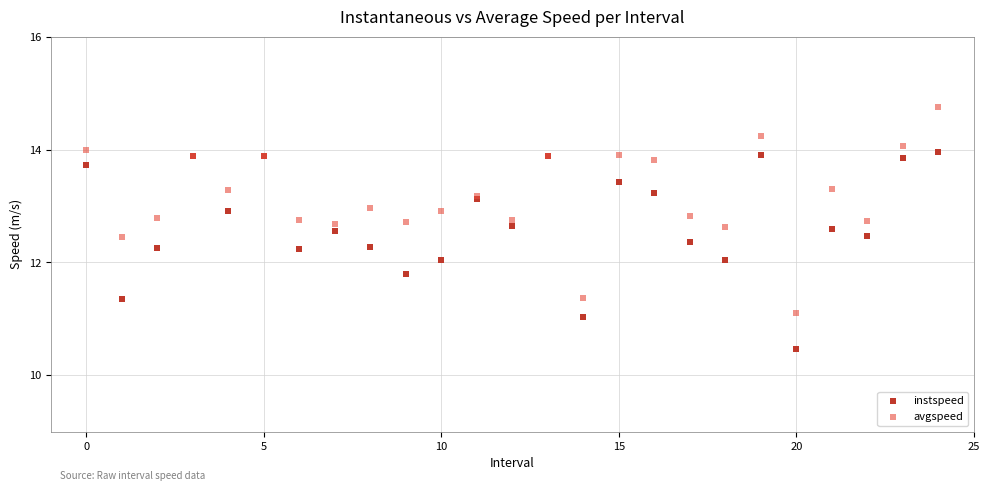

Which series reaches the minimum Y coordinate?

instspeed